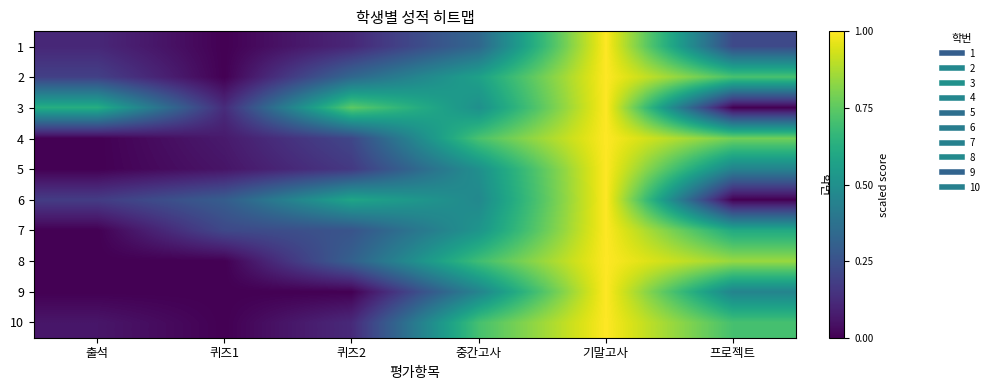

At 출석, list the series in order from largest to smallest.

3, 2, 6, 1, 10, 4, 5, 7, 8, 9